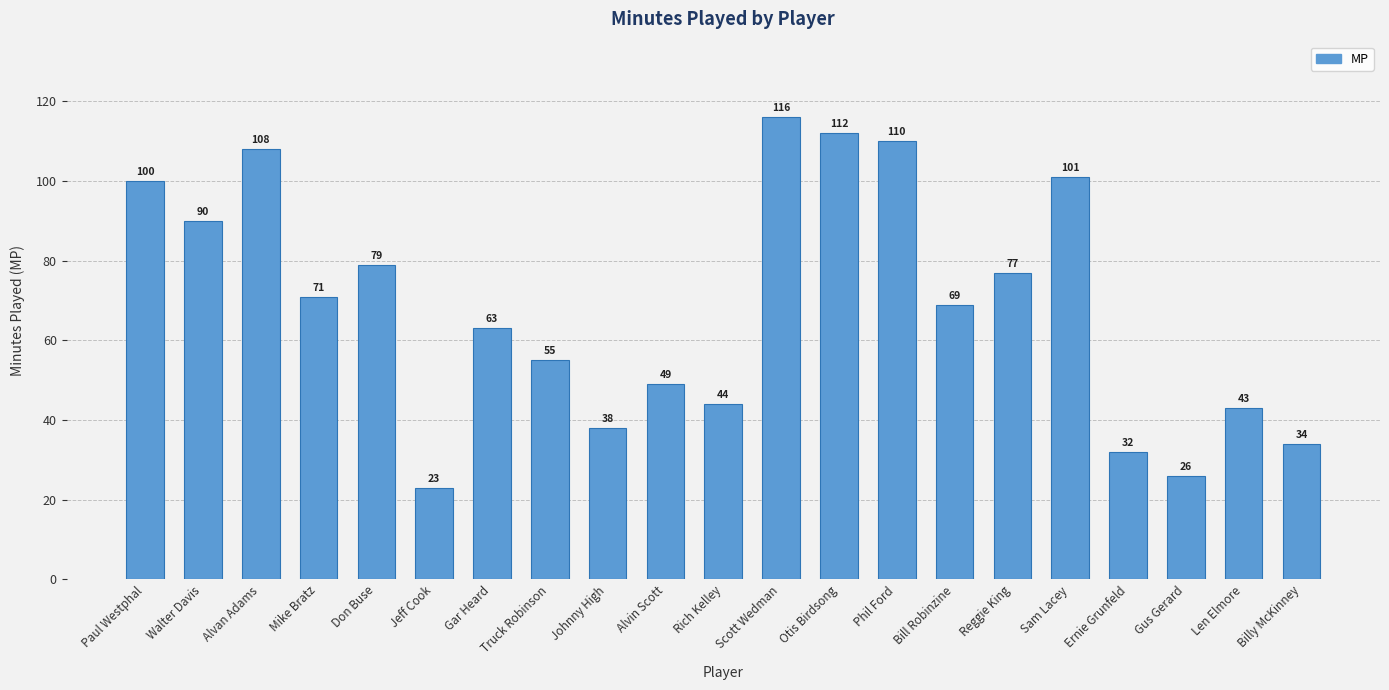

What is the ratio of the value at Billy McKinney to the value at Ernie Grunfeld?

1.1